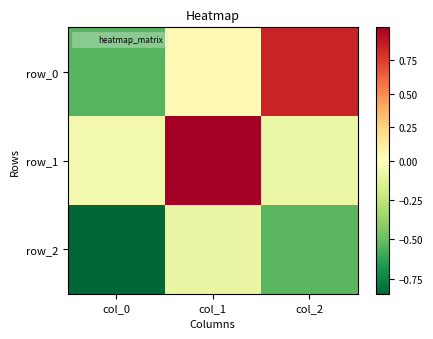

At which category is the sum across all series the highest?

col_1